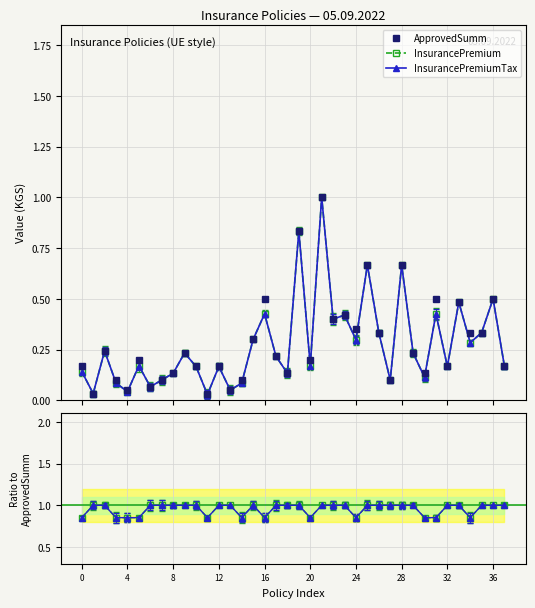

True or false: InsurancePremium and InsurancePremiumTax intersect in this chart.

False